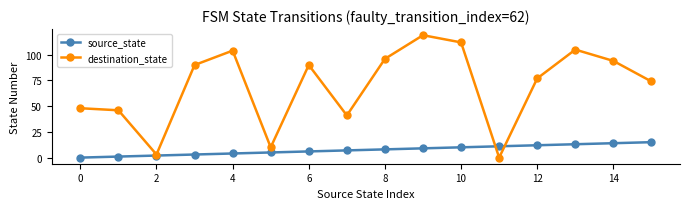

Is this an area chart (filled region under the line)?

No